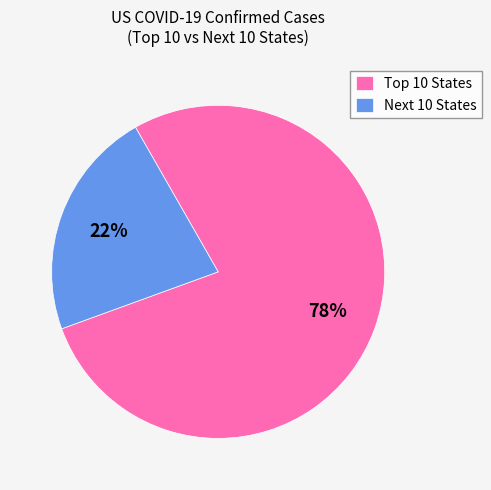

To the nearest percent, what is the average slice percentage?

50%